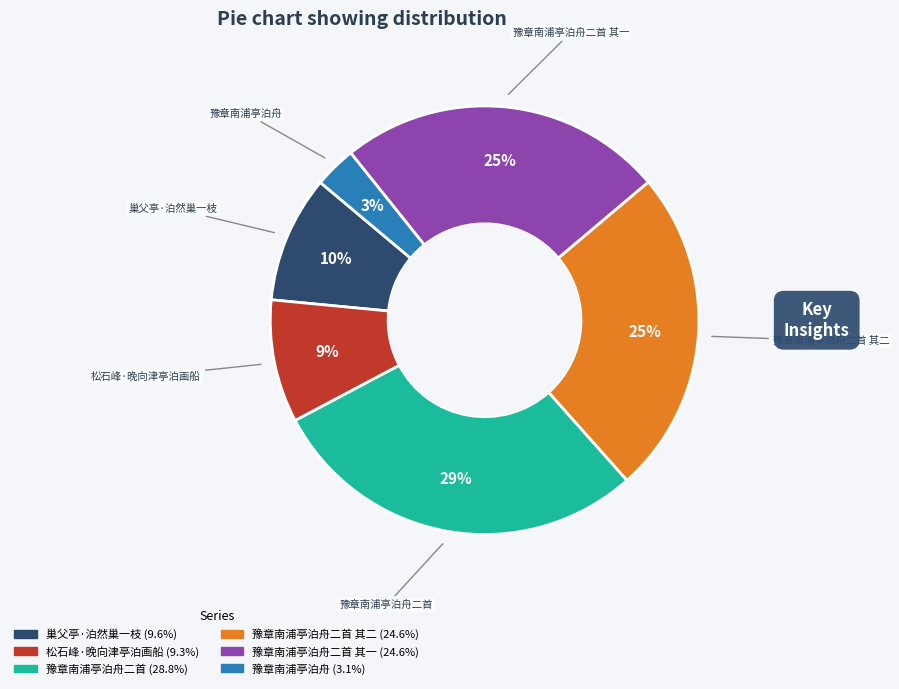

The 豫章南浦亭泊舟二首 其一 slice represents 34% of the pie. True or false?

False